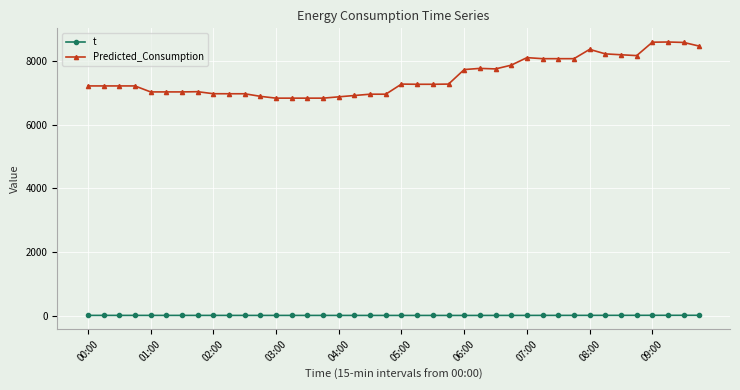

True or false: t and Predicted_Consumption cross at least once.

False